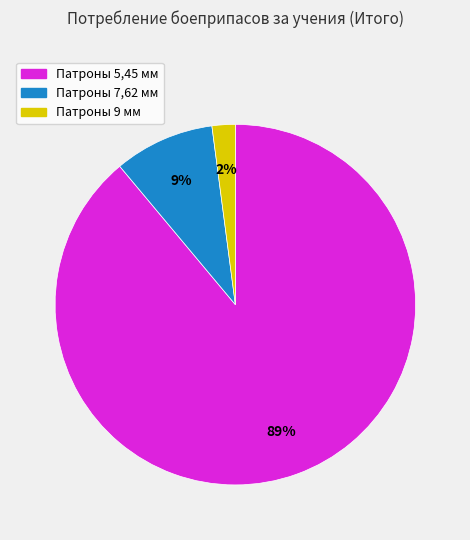

To the nearest percent, what is the average slice percentage?

33%